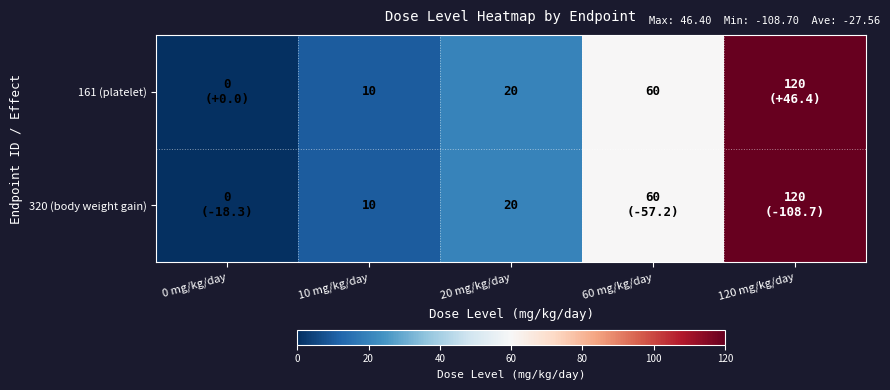

The 161 (platelet) series shows 20 at 20 mg/kg/day. True or false?

True